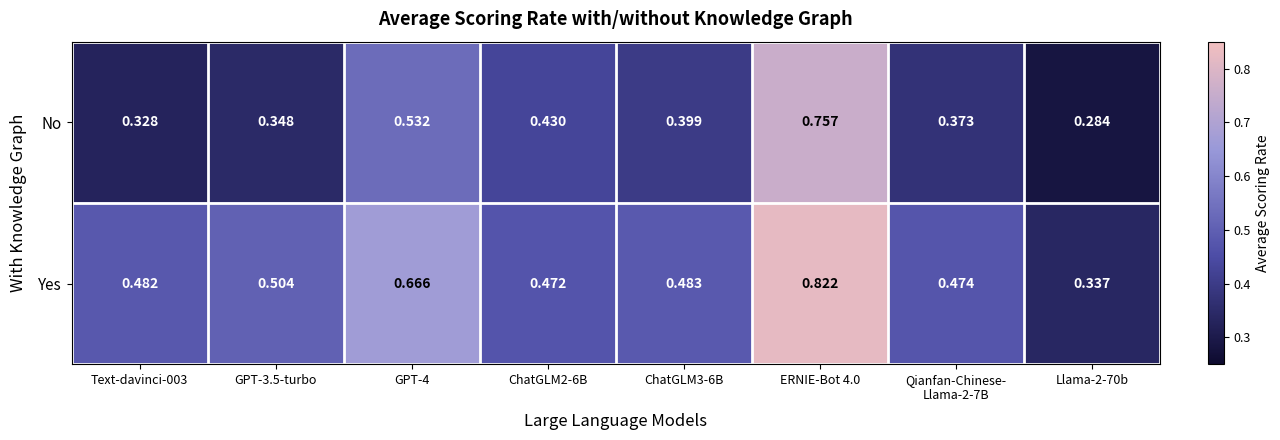

Which series has the widest spread of values?

Yes